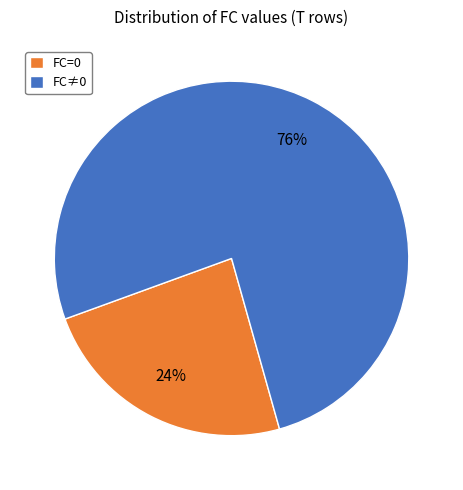

Is it true that FC≠0 is 81% of the pie?

False